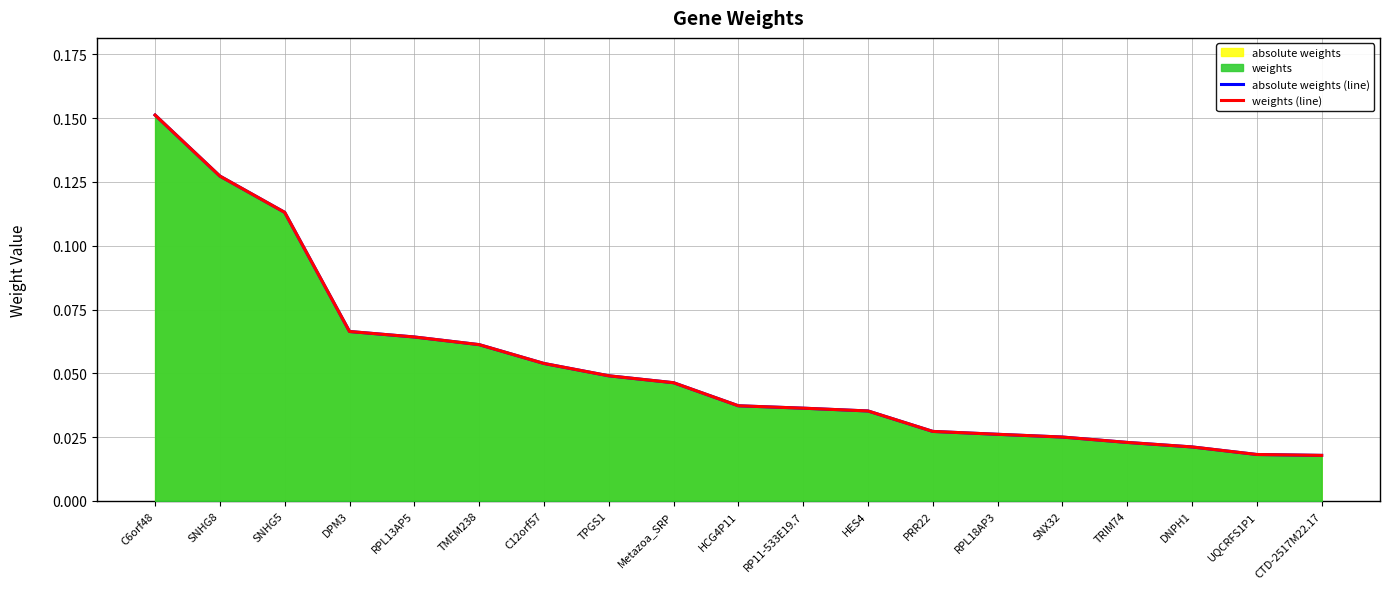

Does the chart display data point markers on the line(s)?

No